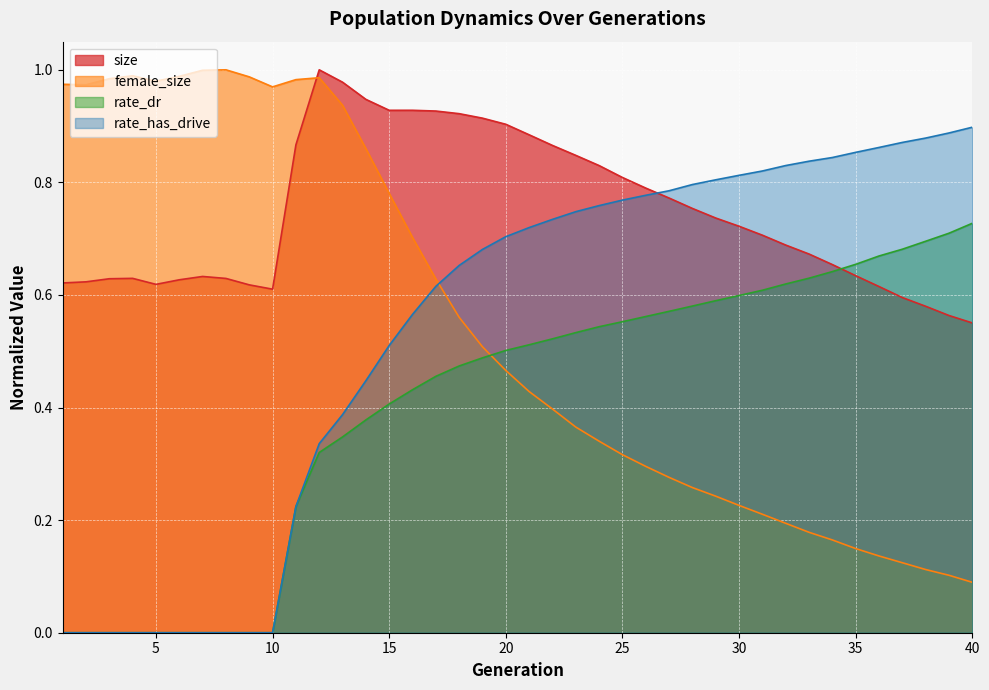

The value of rate_has_drive at 14 is 0.4. True or false?

True